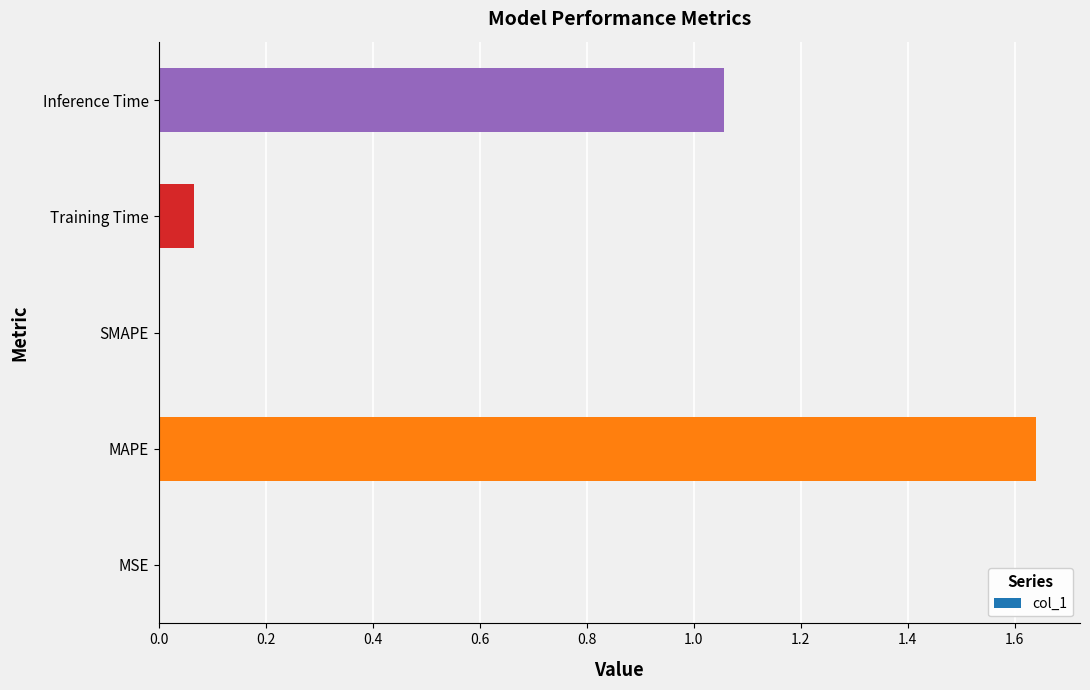

What is the average value?

0.6